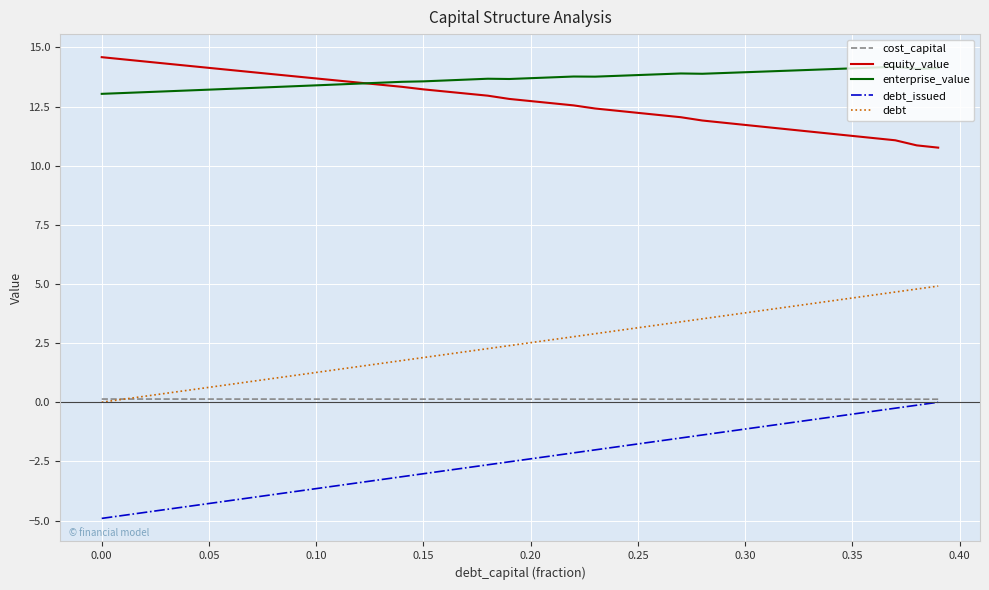

Which series has the largest total across all categories?

enterprise_value